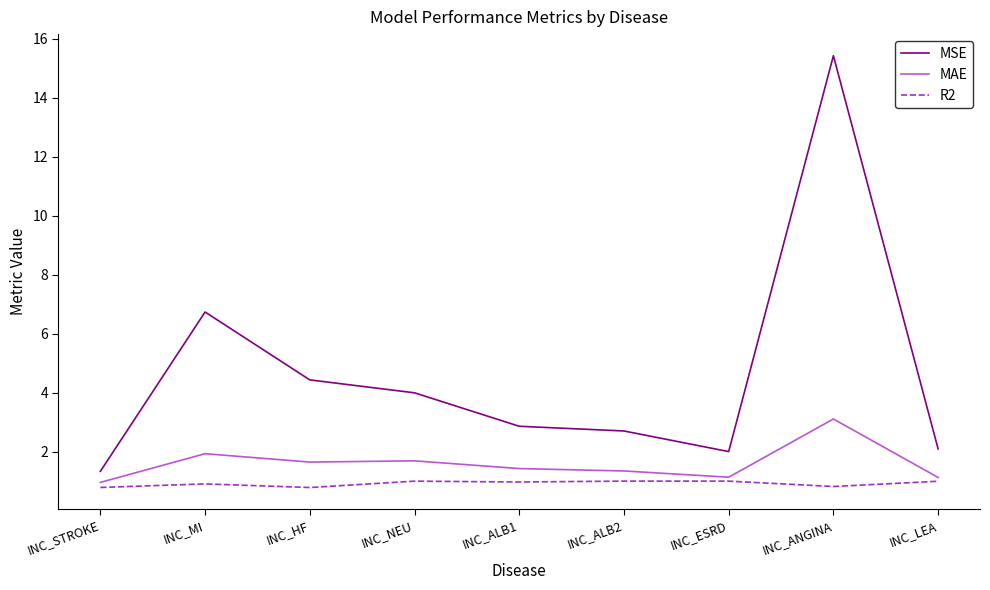

True or false: MAE has a value of 1.1 at INC_LEA.

True